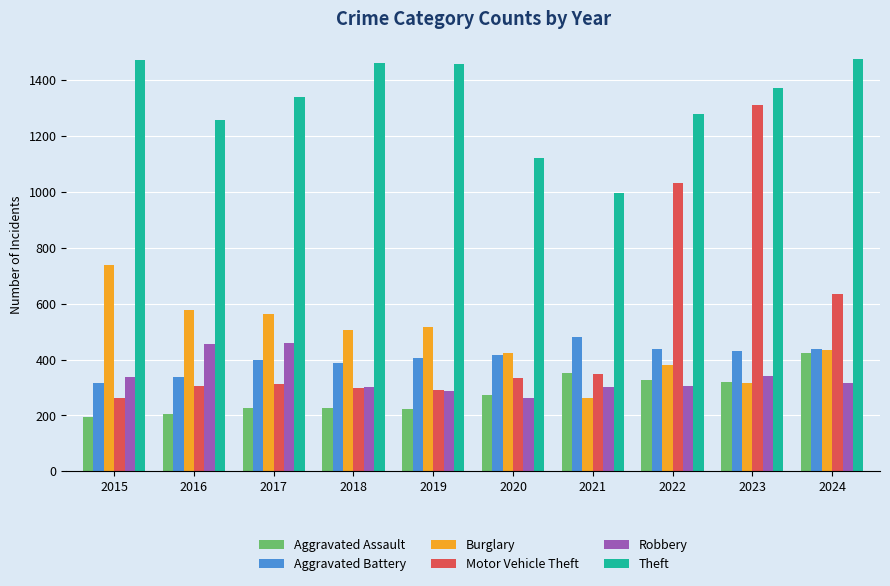

What is the lowest value of the Burglary series?

261